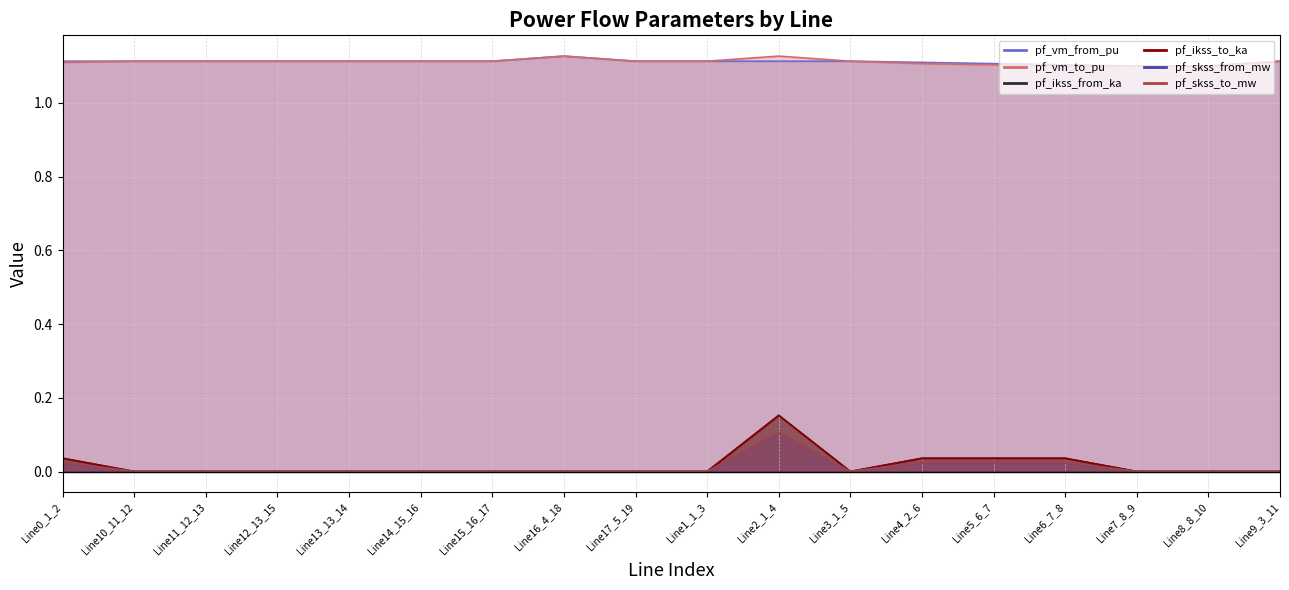

Count the number of categories in the chart.

18